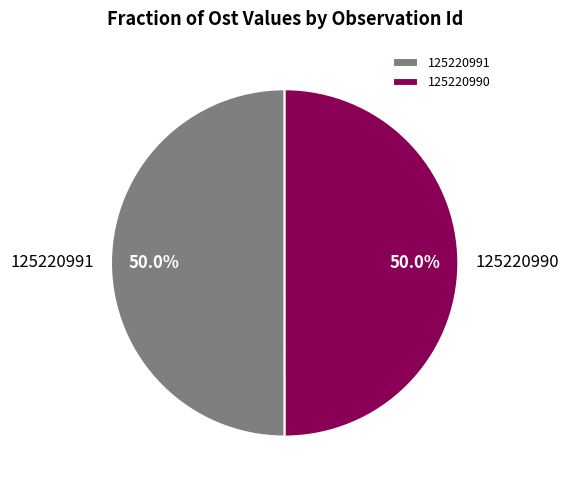

What percentage do 125220991 and 125220990 together represent?

100.0%